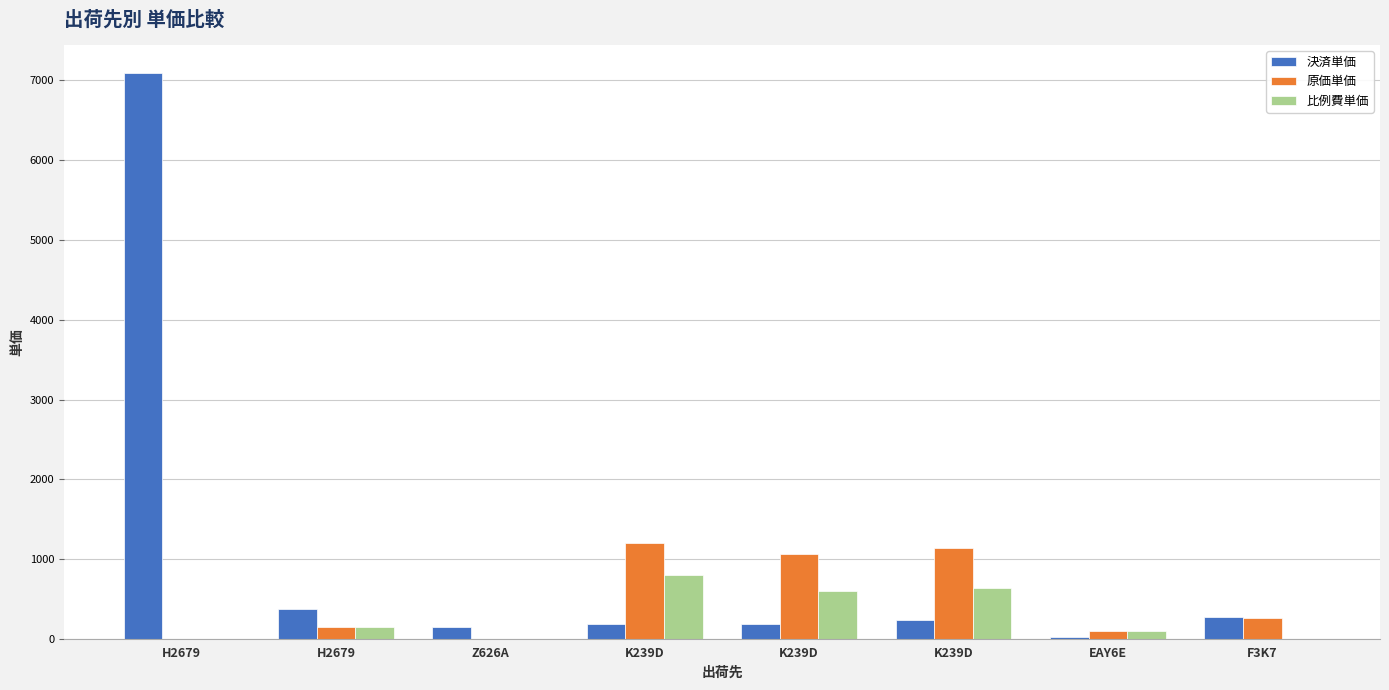

Are the bars horizontal?

No